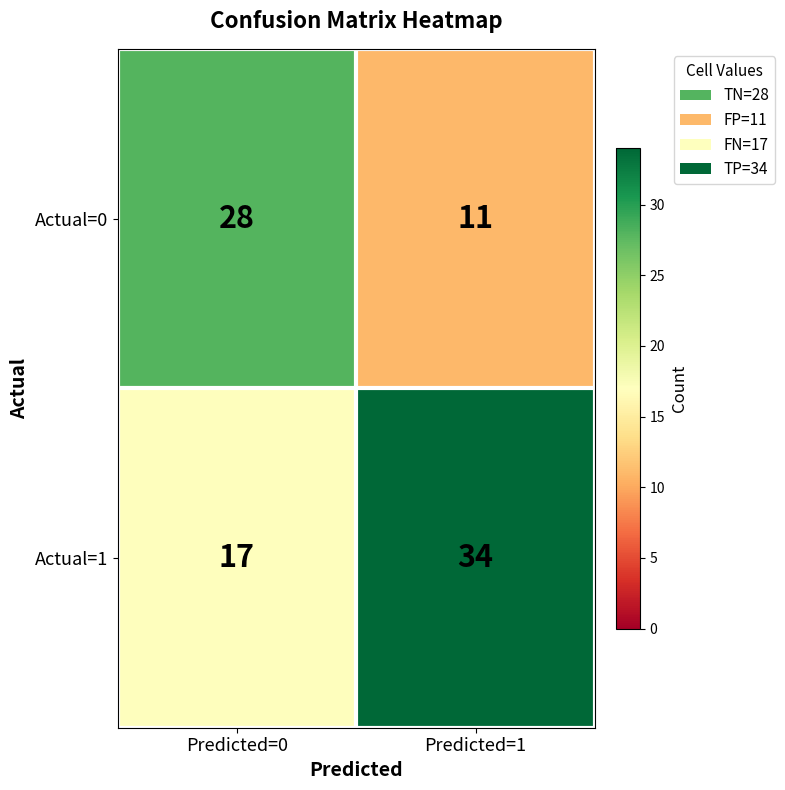

Which series has the largest total across all categories?

Actual=1